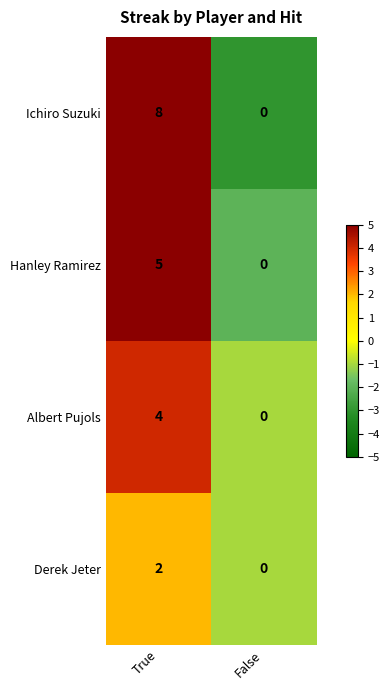

Which label corresponds to the smallest value in the chart?

False